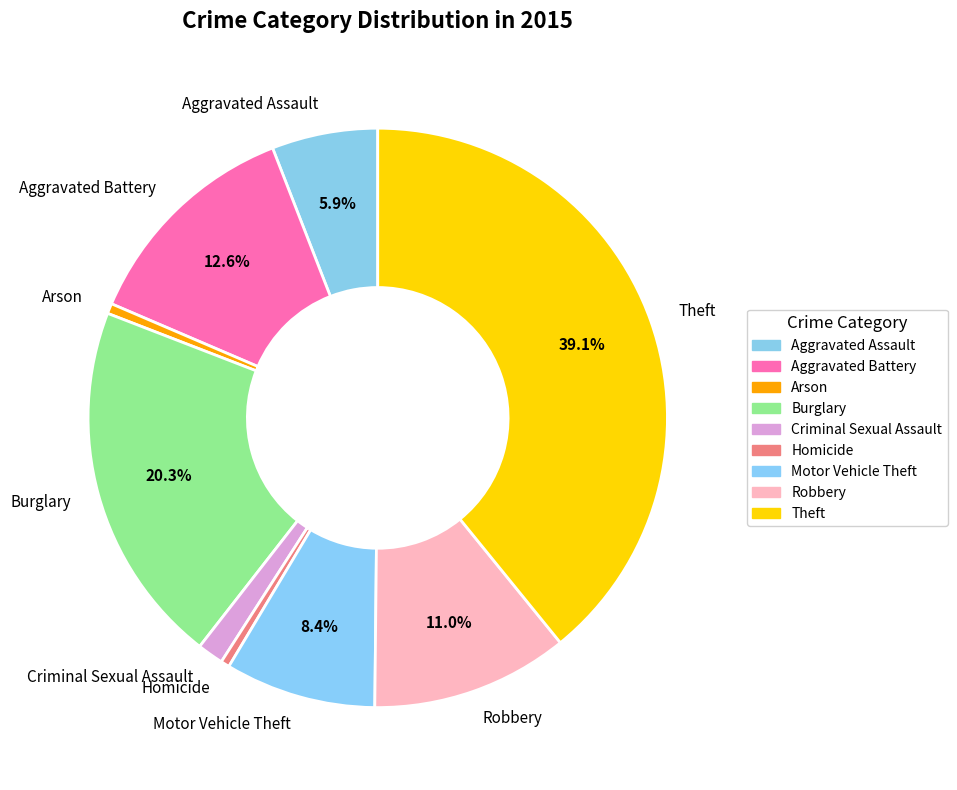

Combined, do Homicide and Aggravated Assault account for over 50%?

No